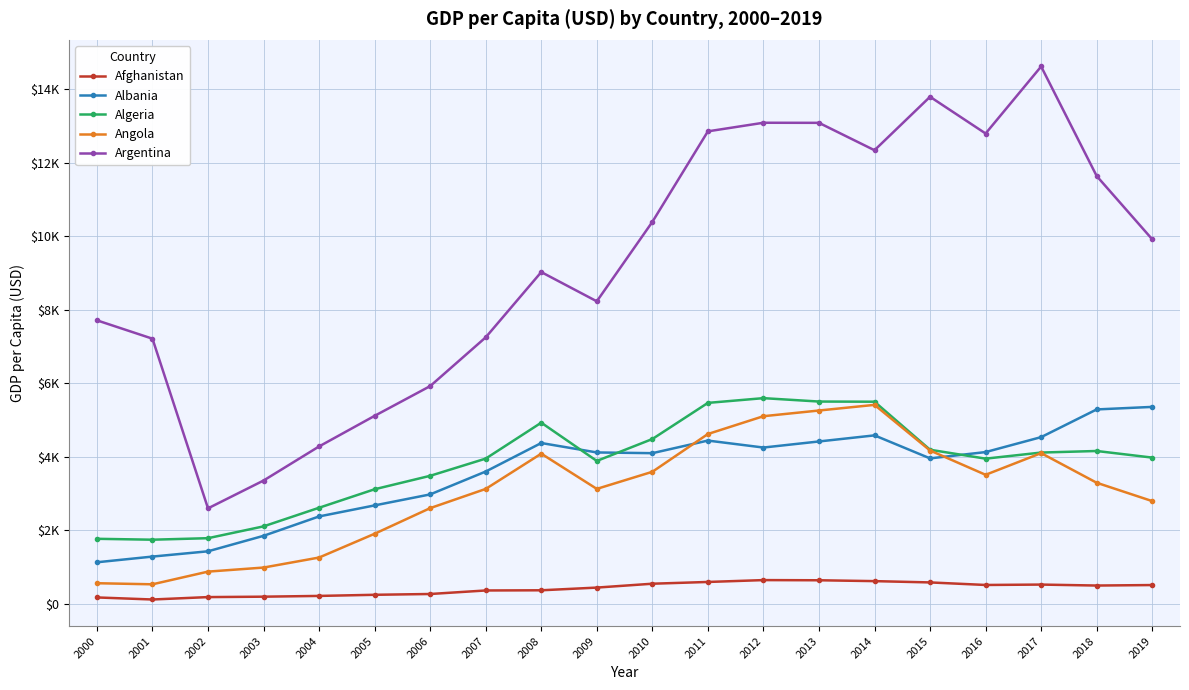

List the labels in order of Argentina value, smallest first.

2002, 2003, 2004, 2005, 2006, 2001, 2007, 2000, 2009, 2008, 2019, 2010, 2018, 2014, 2016, 2011, 2013, 2012, 2015, 2017